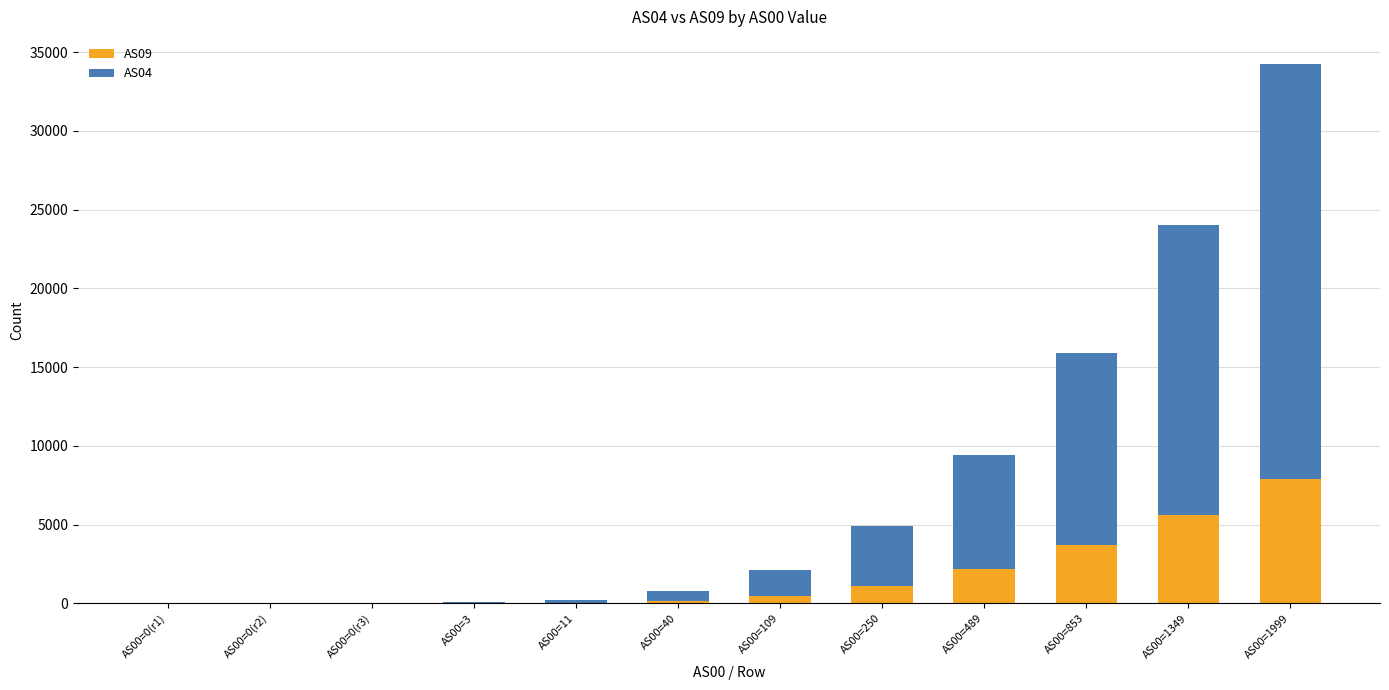

The value of AS09 at AS00=853 is 3698. True or false?

True